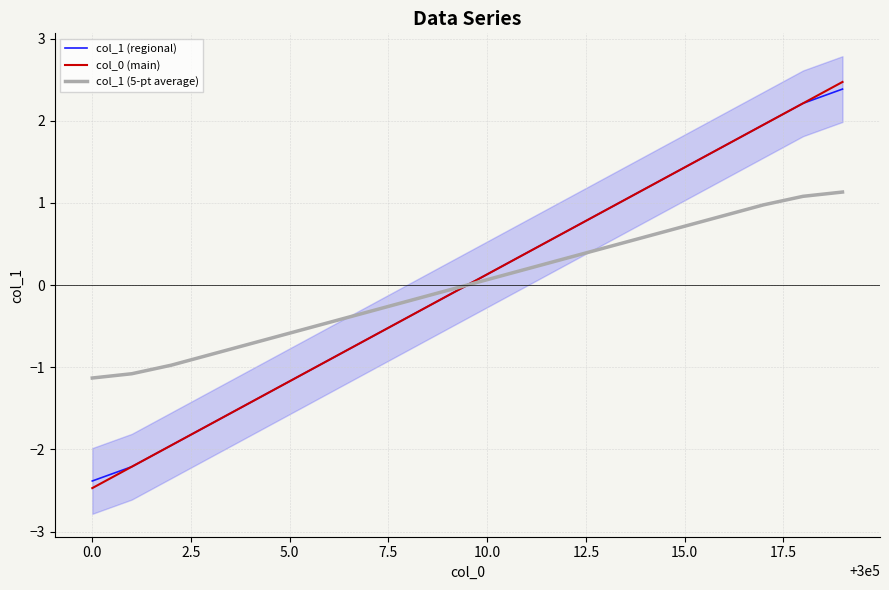

True or false: col_0 (main) has a value of -3.5 at 0.0.

False